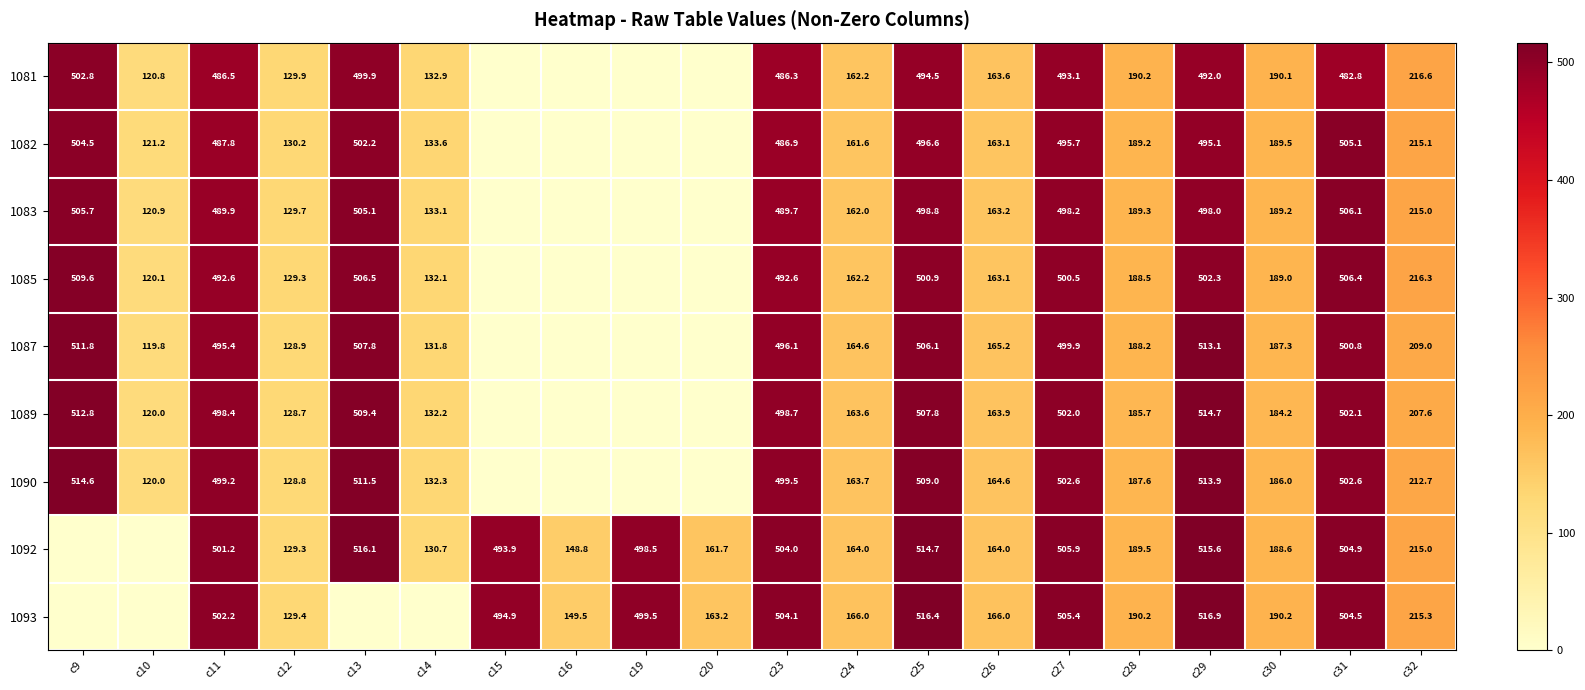

The value of 1090 at c27 is 891.8. True or false?

False